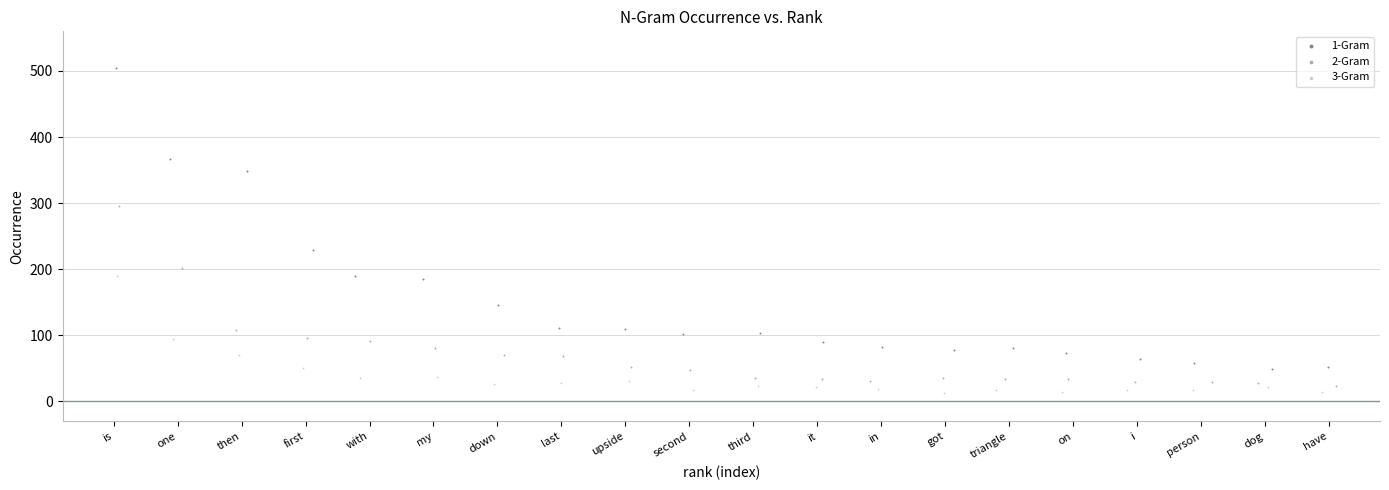

What are all the series names shown in the legend?

1-Gram, 2-Gram, 3-Gram